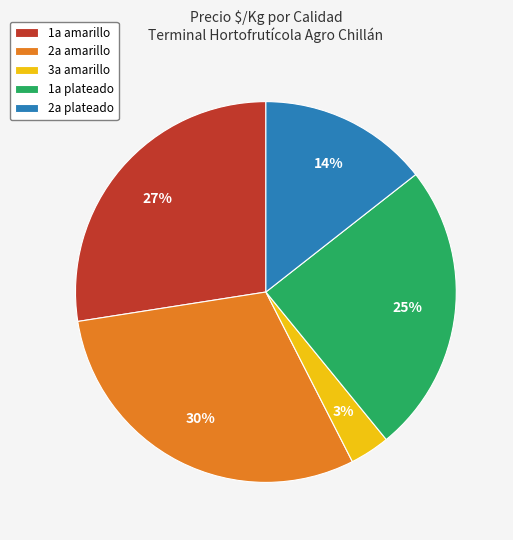

Is the sum of 1a amarillo and 2a plateado greater than half?

No